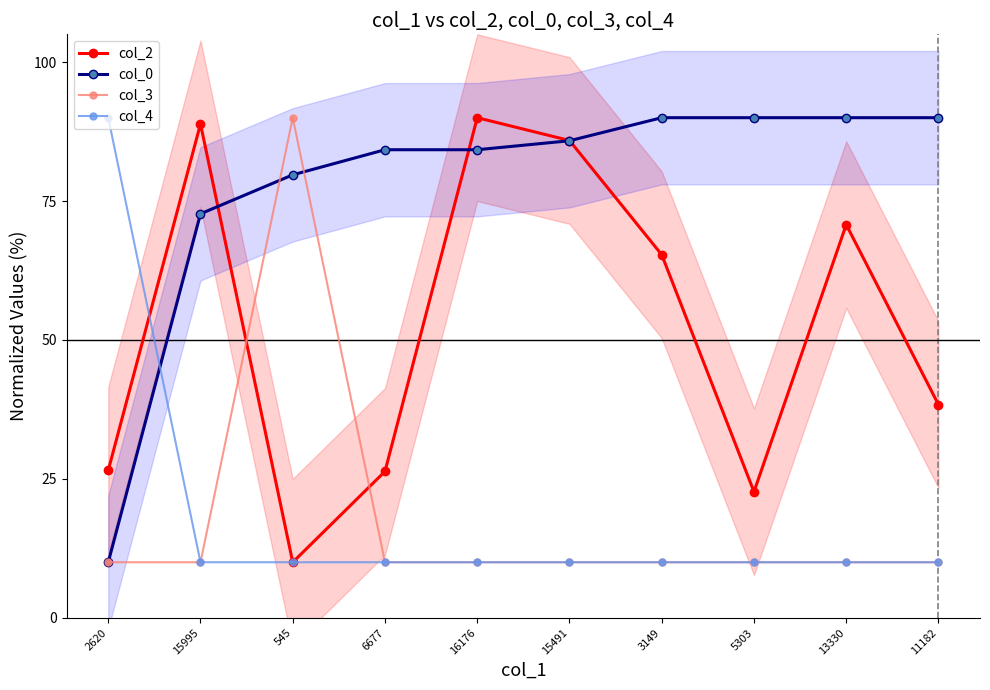

Is it true that col_2 equals 26.4 at 6677?

True